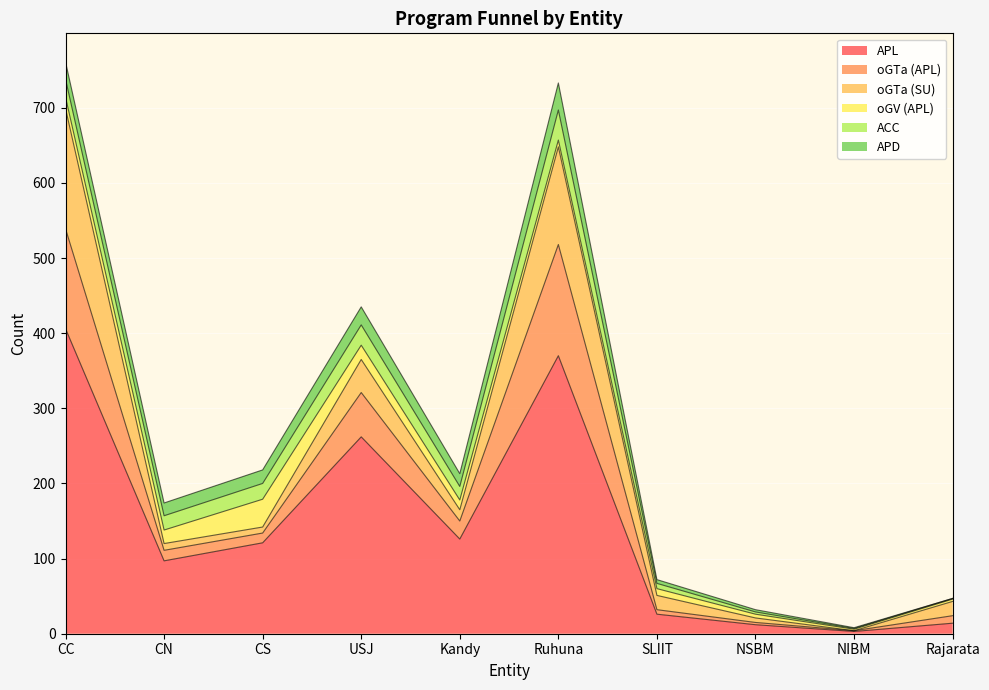

The value of oGV (APL) at SLIIT is 2. True or false?

False